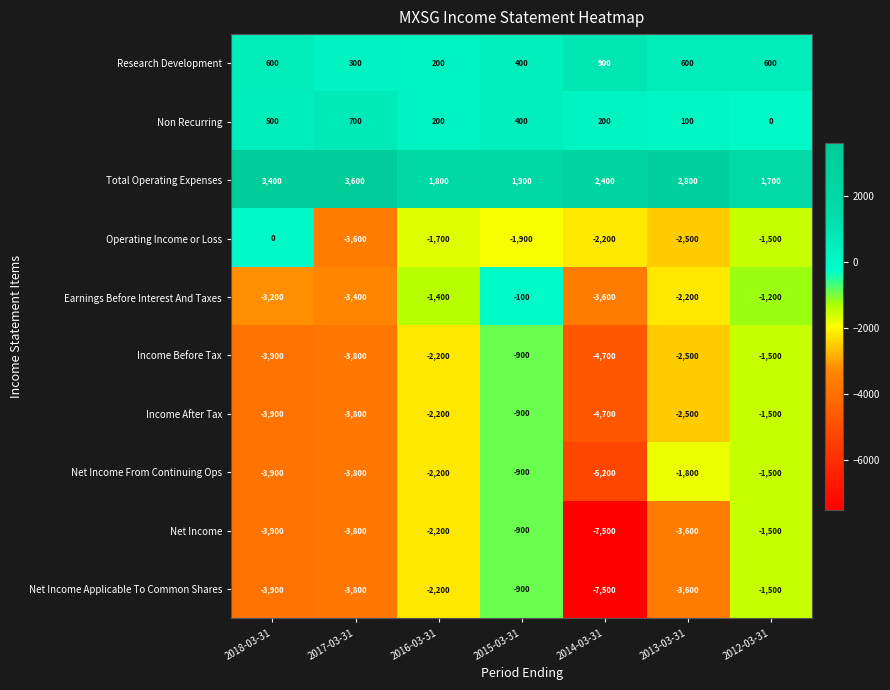

At which label is Operating Income or Loss closest to -1800?

2016-03-31